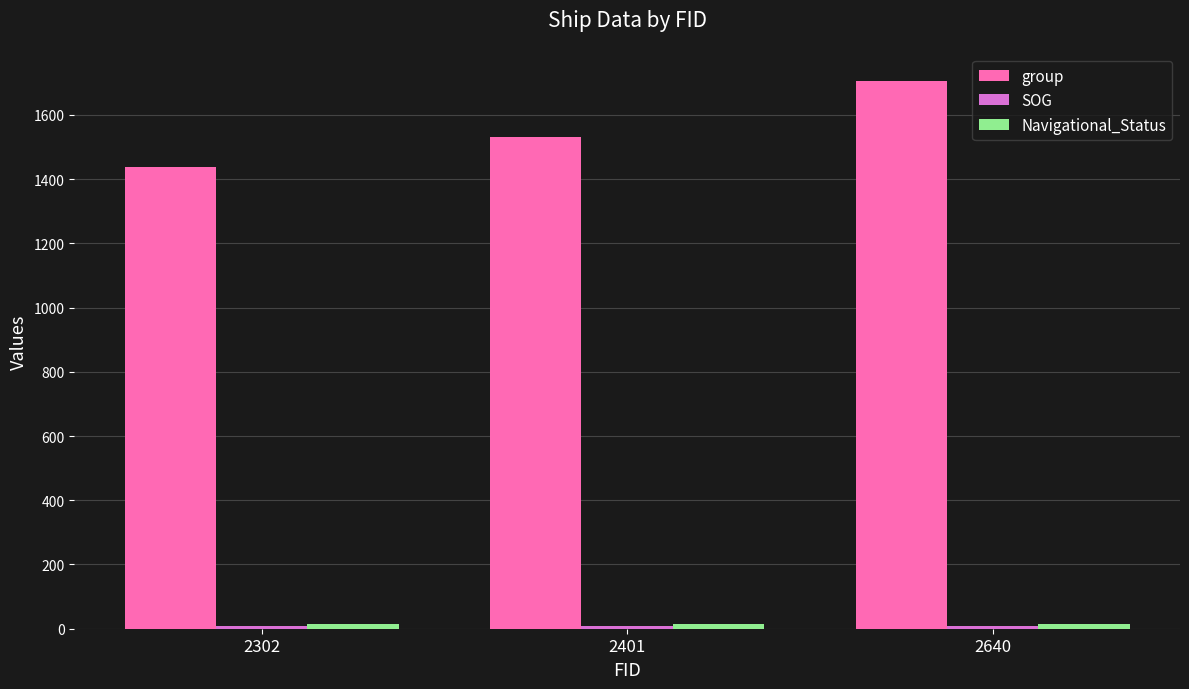

At which category is the sum across all series the highest?

2640